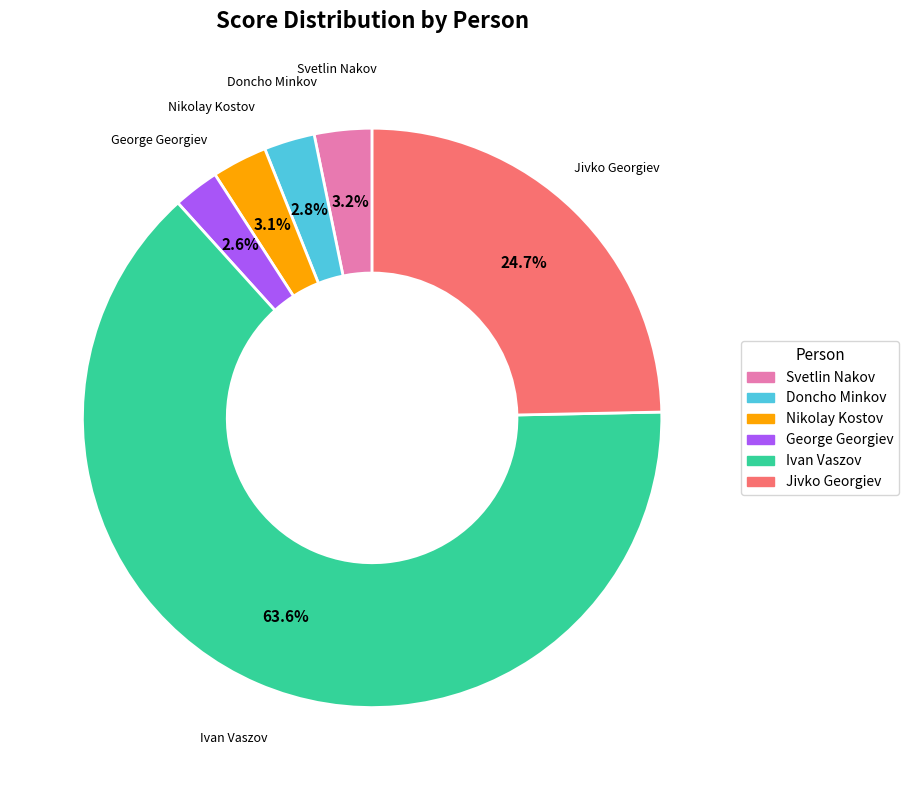

How many slices are in this pie chart?

6